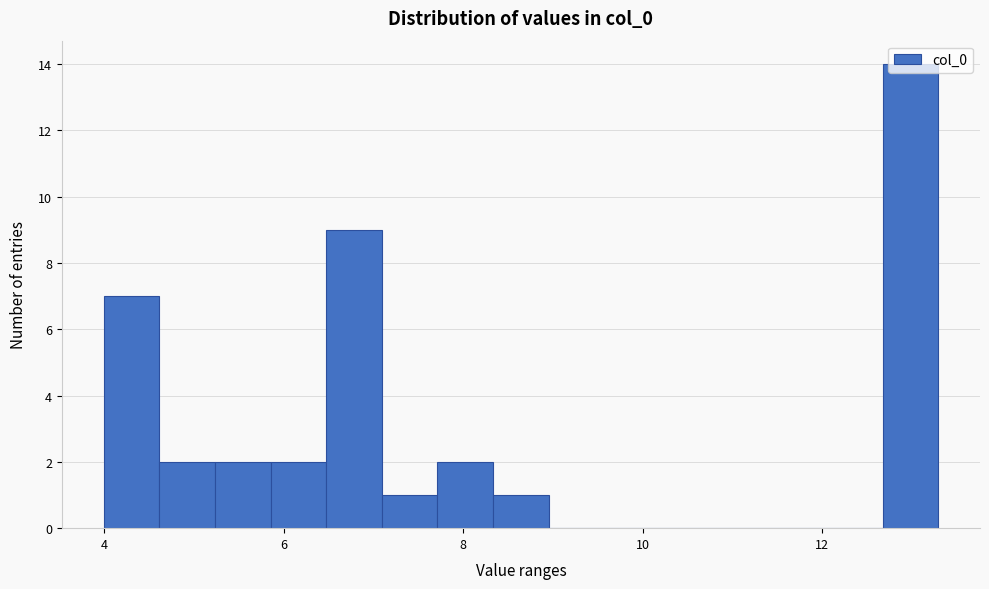

Read against the x-axis, roughly where is the centre of the tallest bar?

13.0